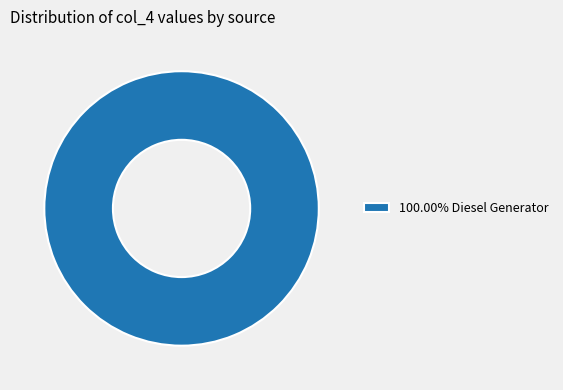

Is there any slice that represents more than half of the pie?

Yes